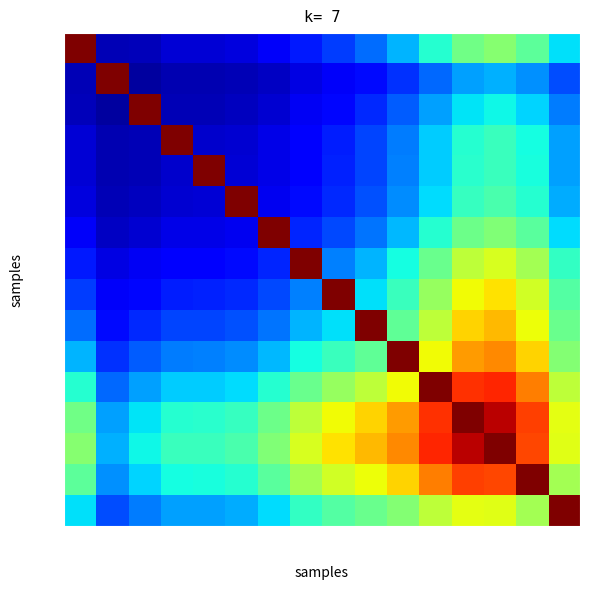

Which category has the highest value across all series?

<20